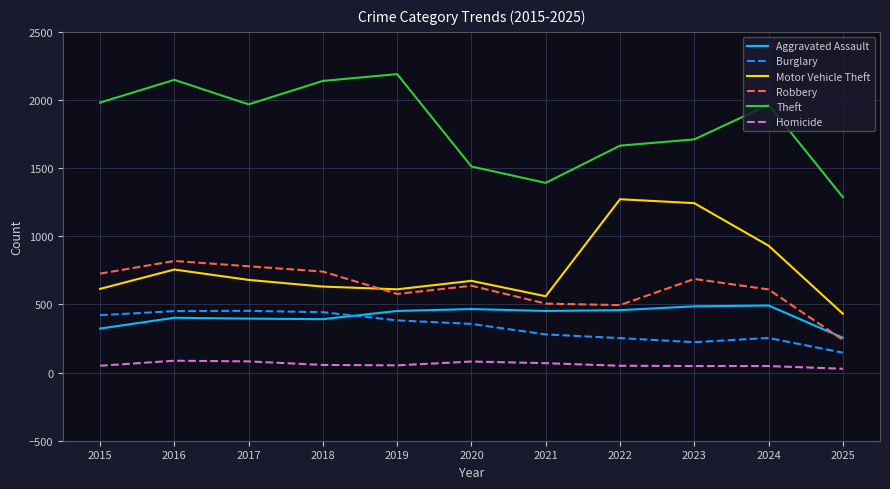

List the series in order of their peak value, lowest first.

Homicide, Burglary, Aggravated Assault, Robbery, Motor Vehicle Theft, Theft